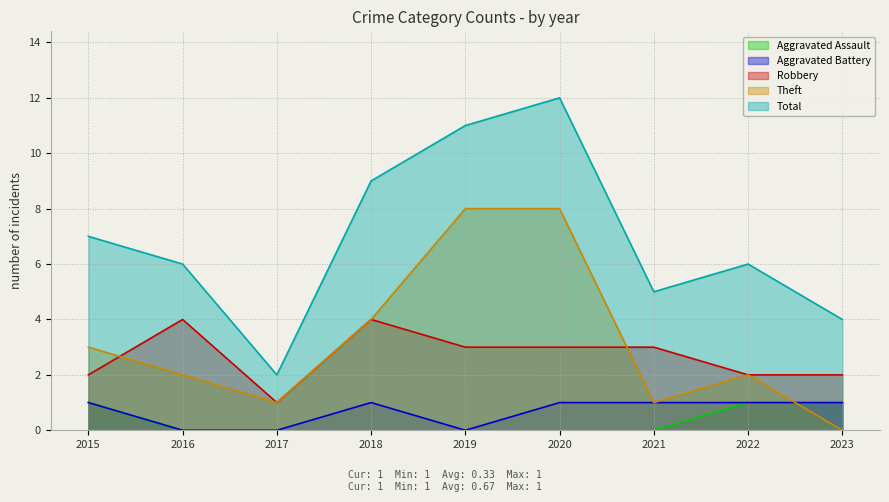

Does the chart have visible grid lines?

Yes